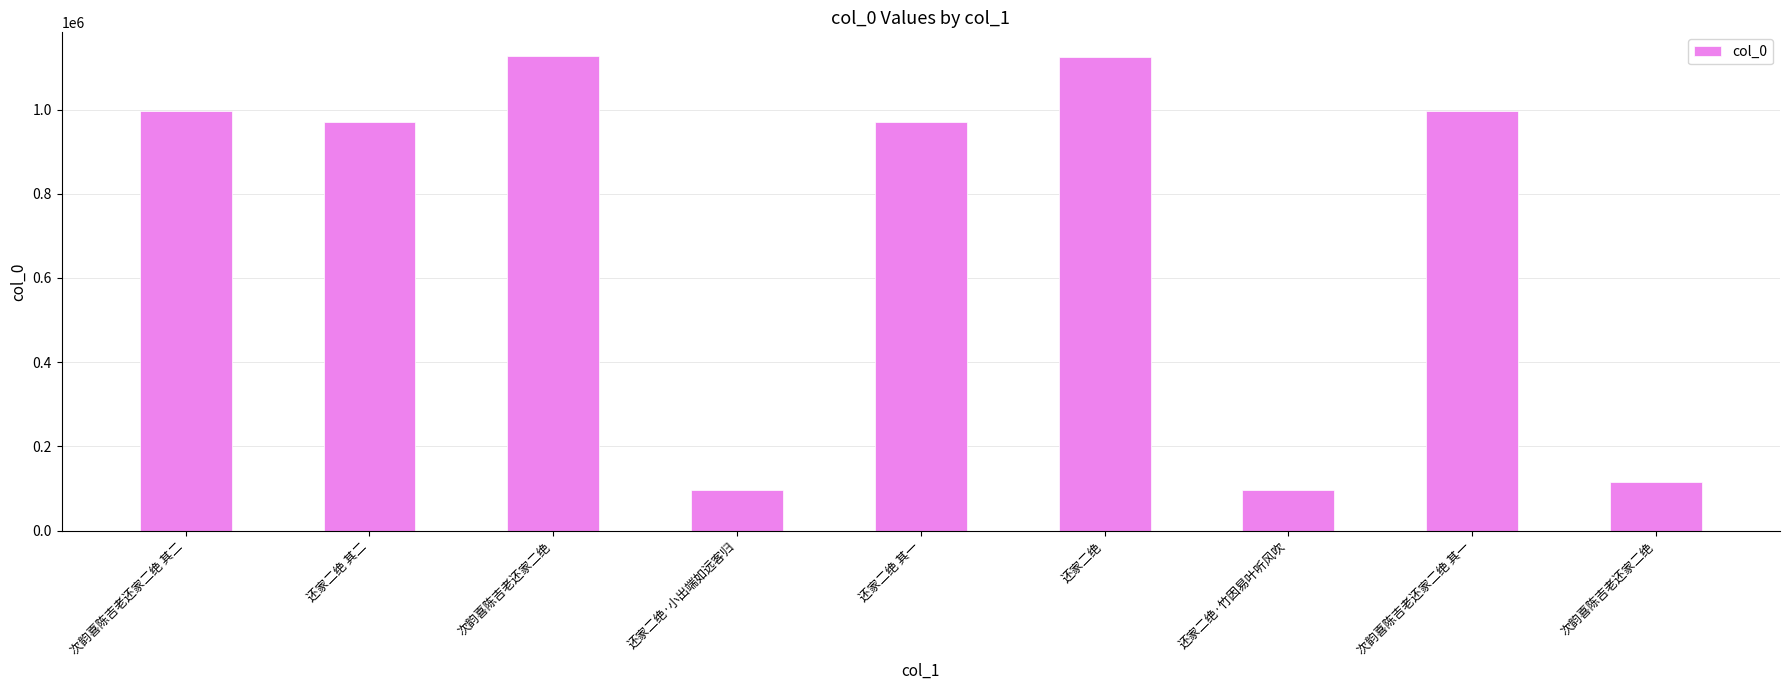

List the labels in order of value, smallest first.

还家二绝·小出端如远客归, 还家二绝·竹因易叶听风吹, 次韵喜陈吉老还家二绝, 还家二绝 其一, 还家二绝 其二, 次韵喜陈吉老还家二绝 其二, 次韵喜陈吉老还家二绝 其一, 还家二绝, 次韵喜陈吉老还家二绝